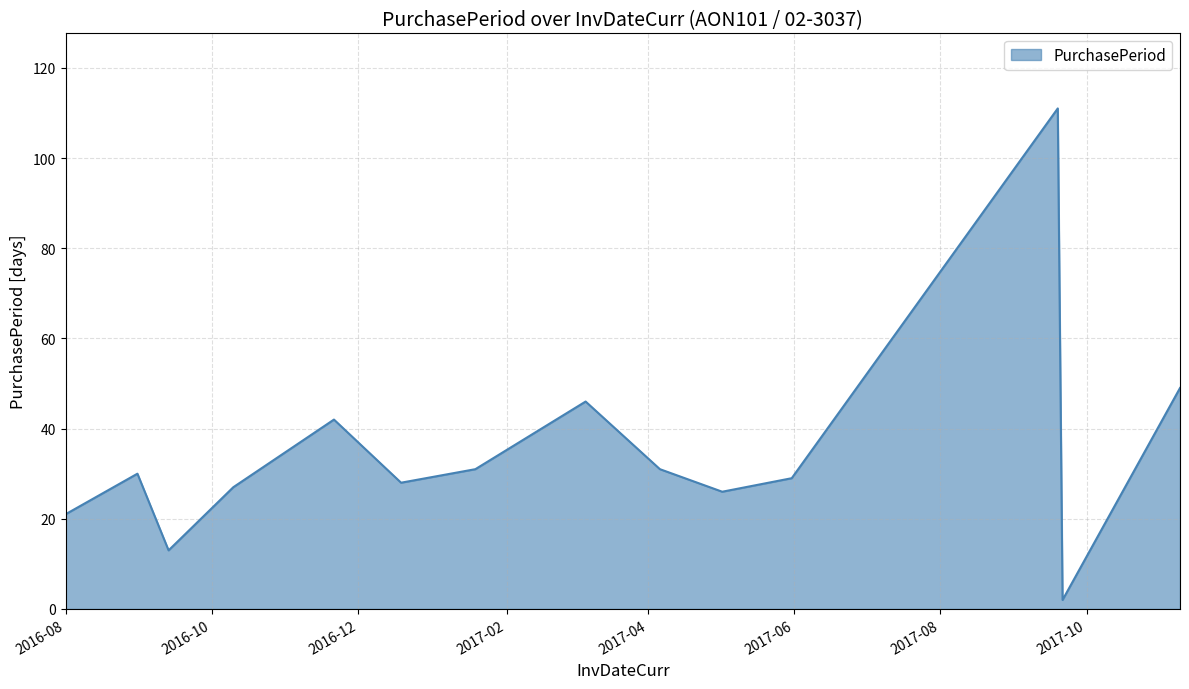

What is the maximum value shown in the chart?

111